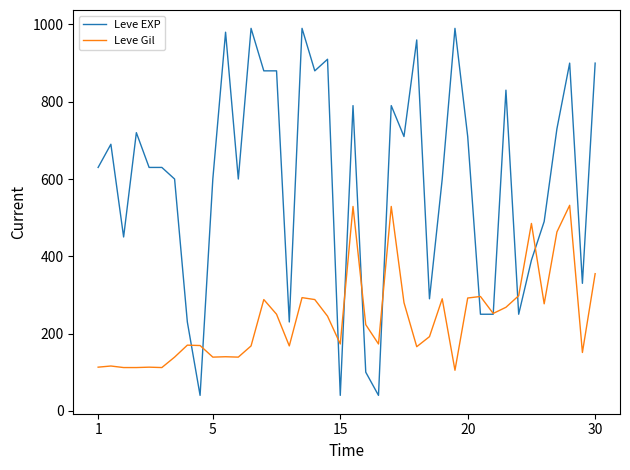

What is the lowest value of the Leve EXP series?

40